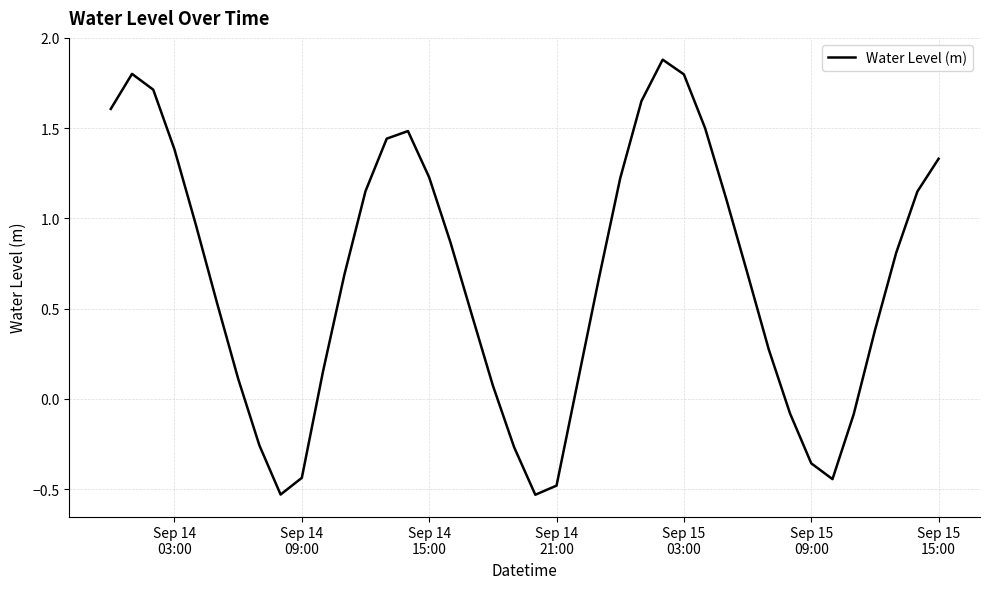

What is the difference between the maximum and minimum values?

2.4